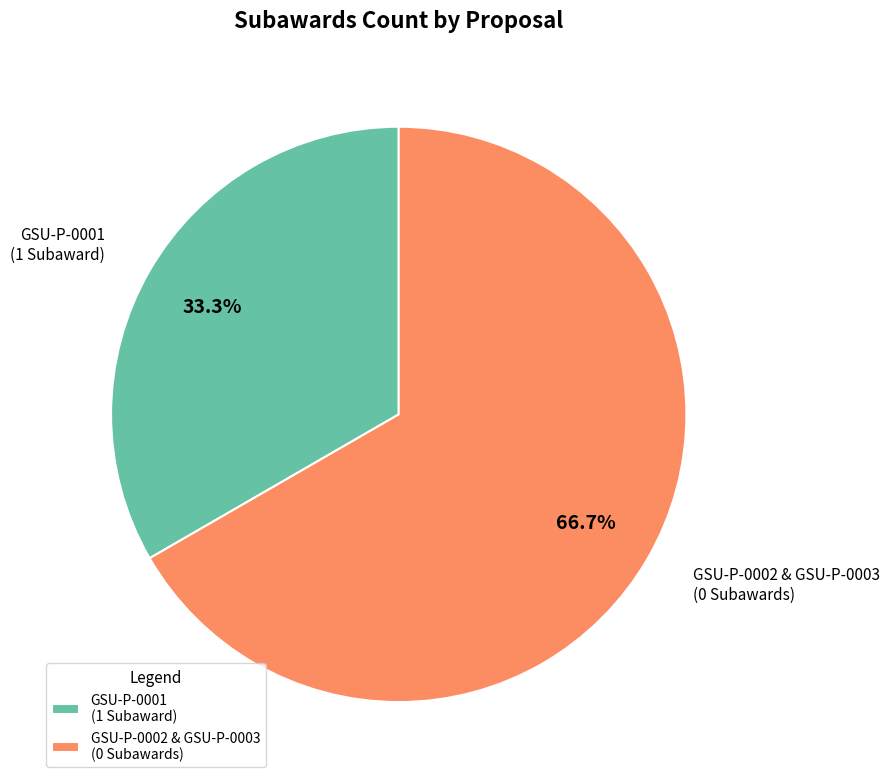

Which slice is the largest?

GSU-P-0002 & GSU-P-0003 (0 Subawards)